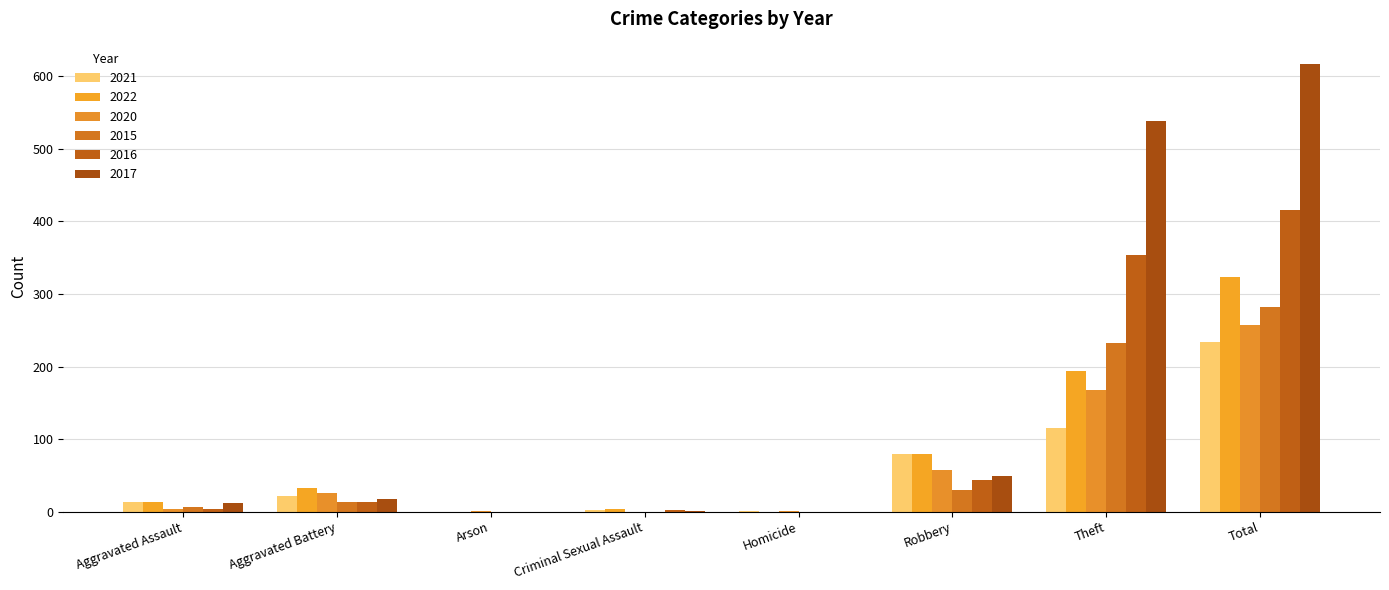

What is the value of the 2017 bar at the 2nd from the left?

17